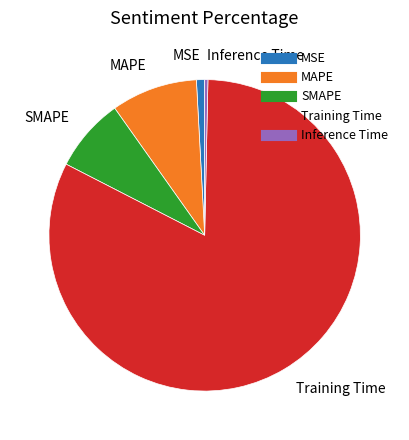

Is there any slice that represents more than half of the pie?

Yes